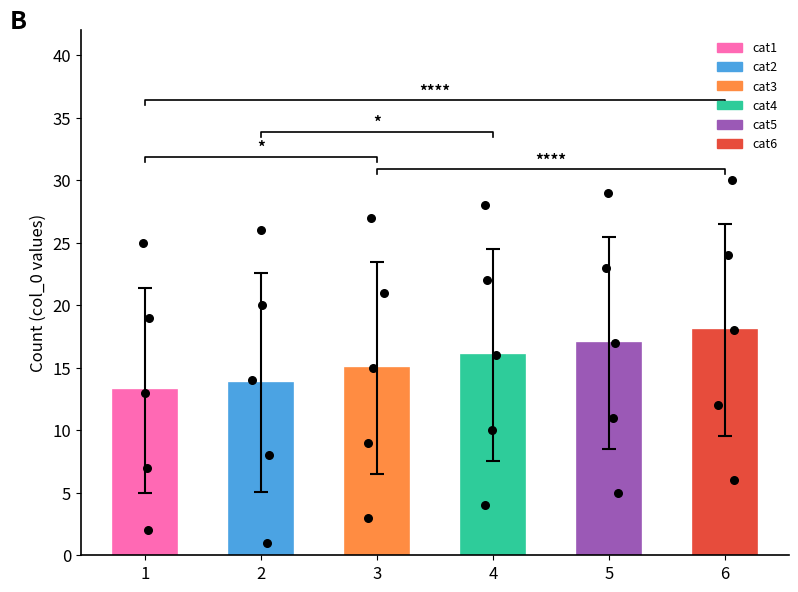

Which series has the largest total across all categories?

cat6